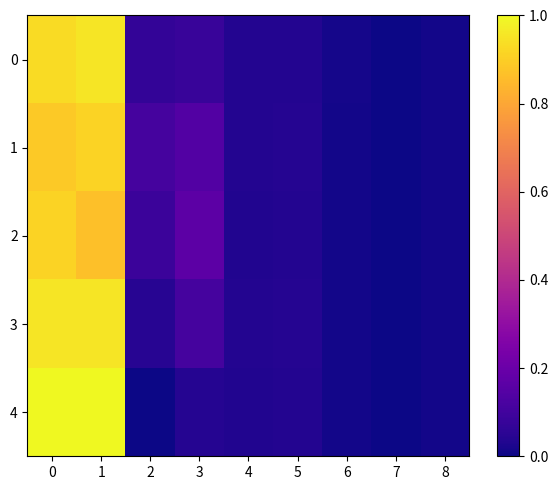

Reading left to right, what are all the values shown in this chart?

0: 0=0.9	1=1.0	2=0.1	3=0.1	4=0.0	5=0.0	6=0.0	7=0.0	8=0.0
1: 0=0.9	1=0.9	2=0.1	3=0.1	4=0.0	5=0.0	6=0.0	7=0.0	8=0.0
2: 0=0.9	1=0.9	2=0.1	3=0.2	4=0.0	5=0.0	6=0.0	7=0.0	8=0.0
3: 0=1.0	1=1.0	2=0.0	3=0.1	4=0.0	5=0.0	6=0.0	7=0.0	8=0.0
4: 0=1.0	1=1.0	2=0.0	3=0.0	4=0.0	5=0.0	6=0.0	7=0.0	8=0.0